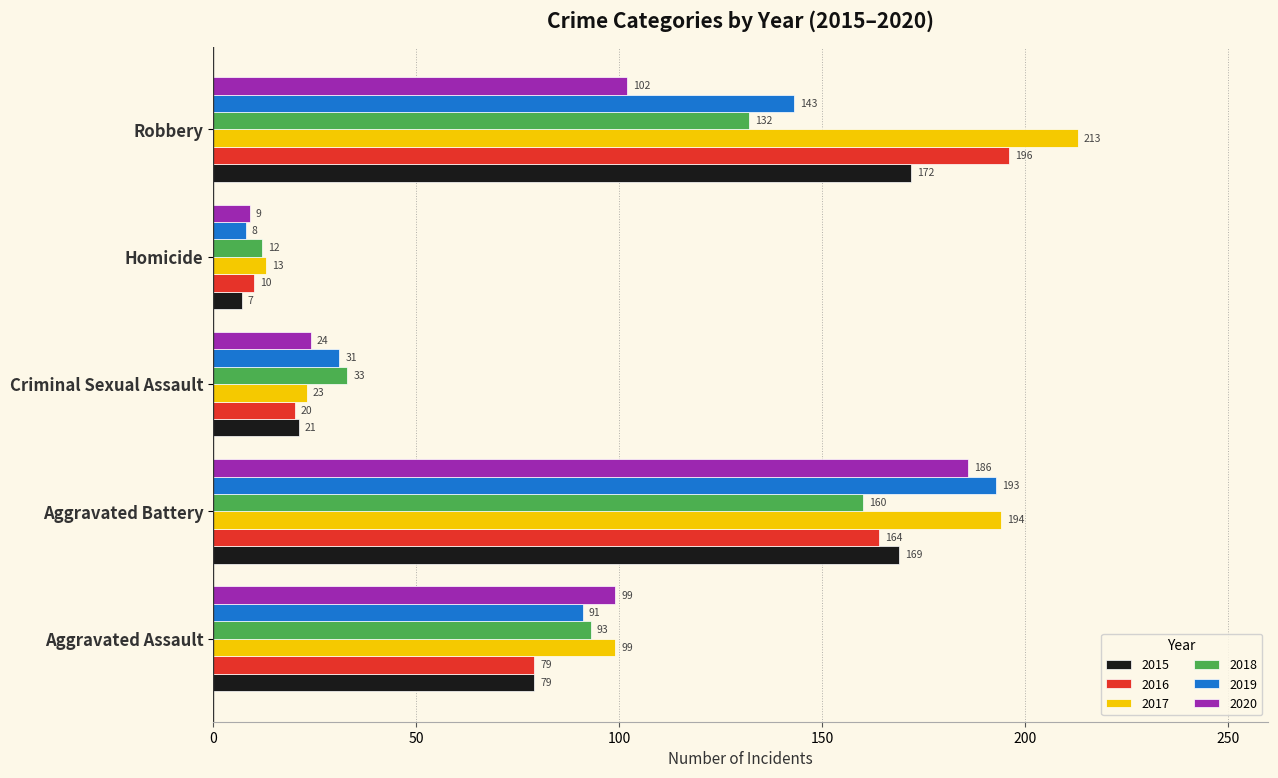

What is the difference between the maximum and minimum values in the 2015 series?

165